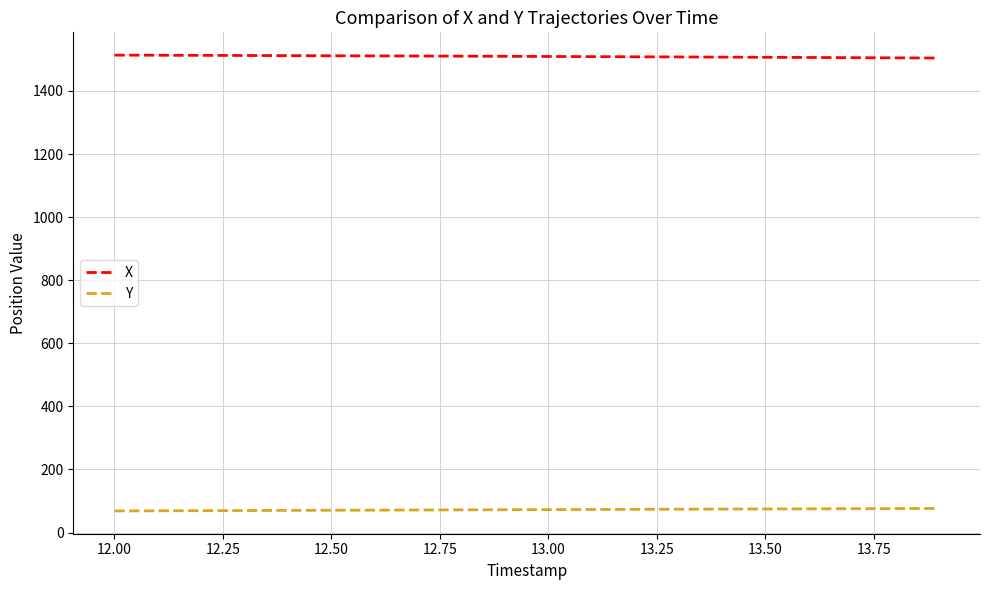

Rank the series by their average value, from highest to lowest.

X, Y